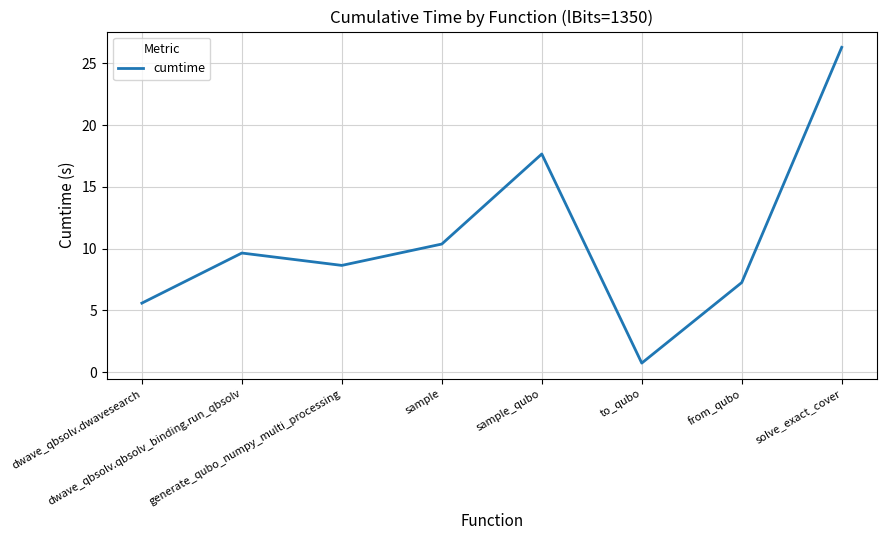

Reading left to right, what are all the values shown in this chart?

5.6	9.6	8.6	10.4	17.7	0.7	7.2	26.3